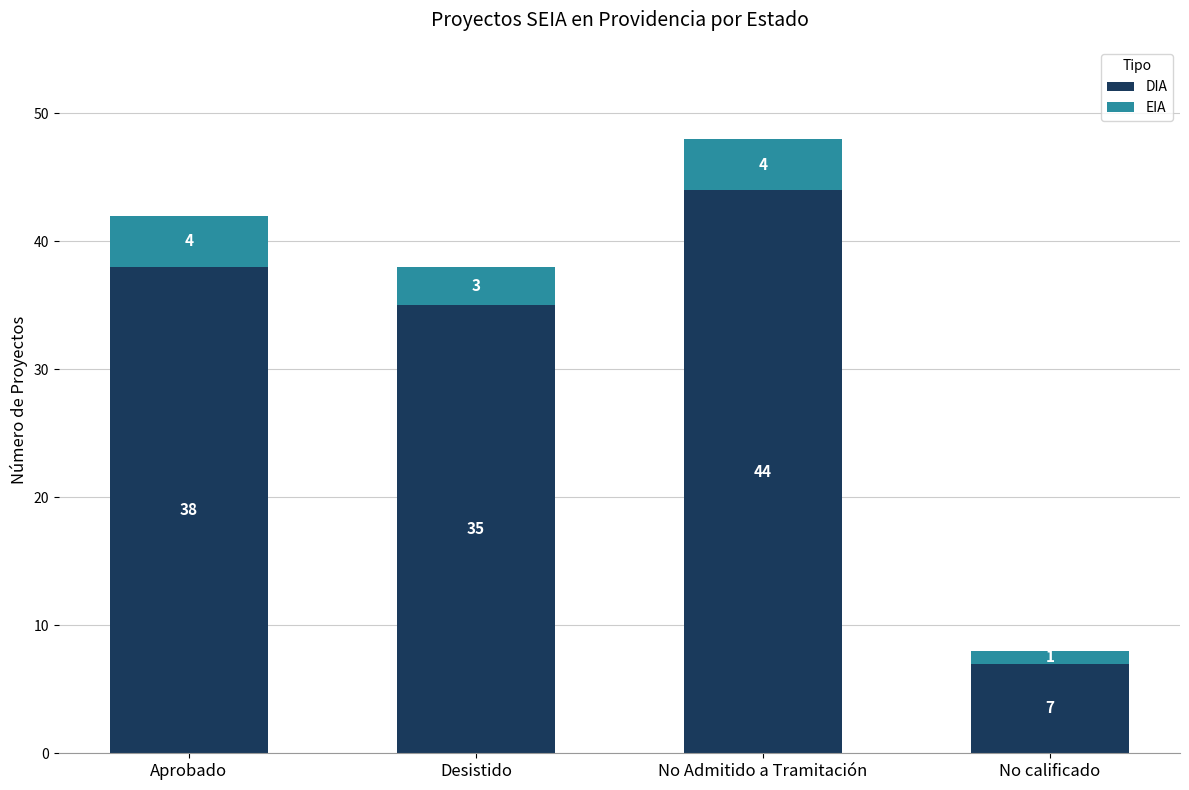

Count the number of data series in this chart.

2